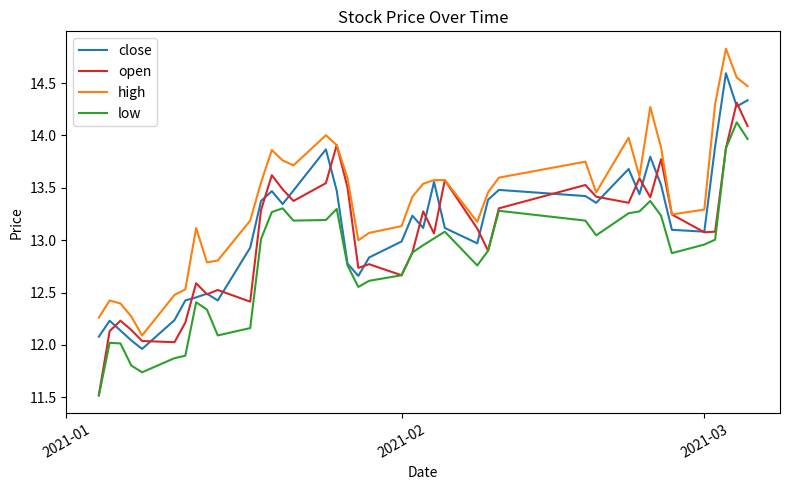

What is the minimum value shown in the chart?

11.5